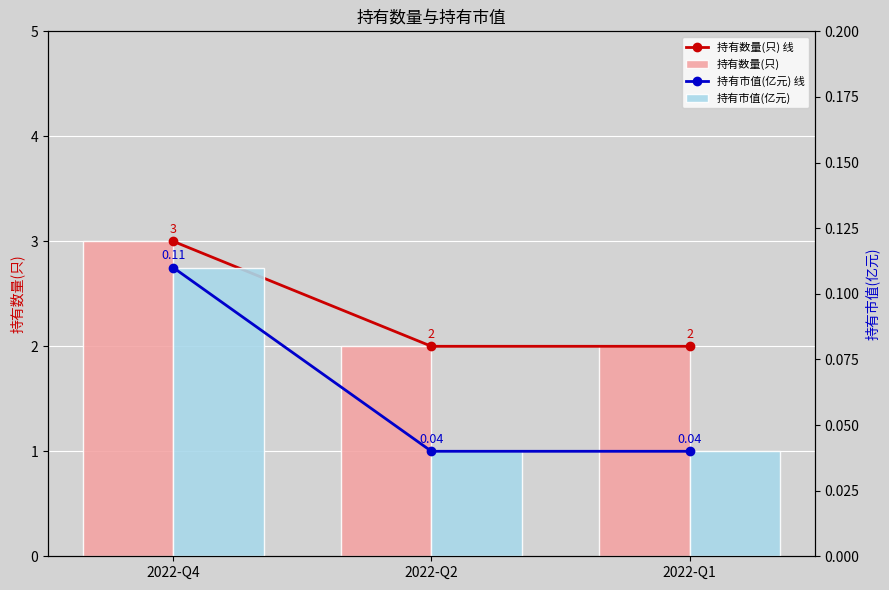

What is the maximum value for 持有市值(亿元)?

0.1